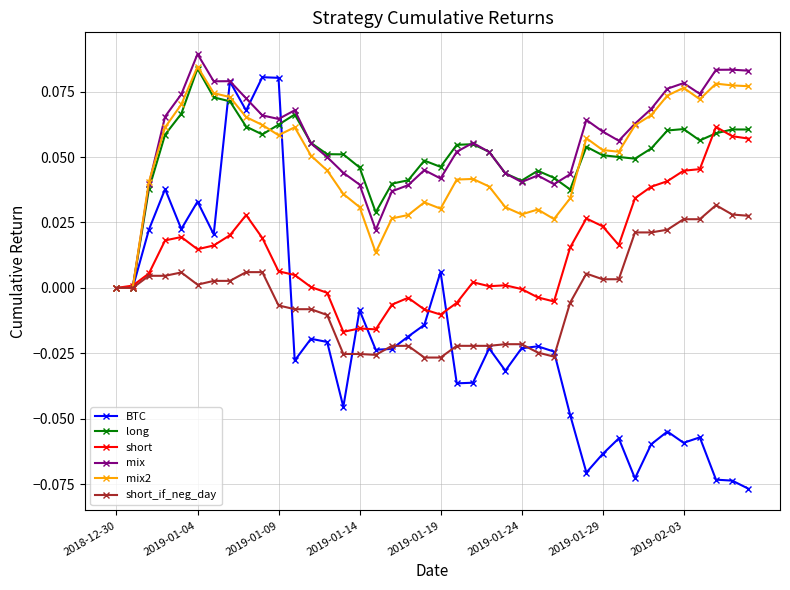

True or false: short has more than 0 interior local peaks.

True